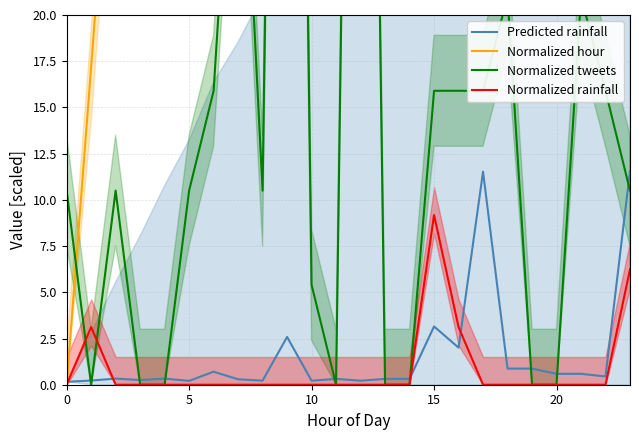

True or false: Normalized hour and Normalized rainfall cross at least once.

False